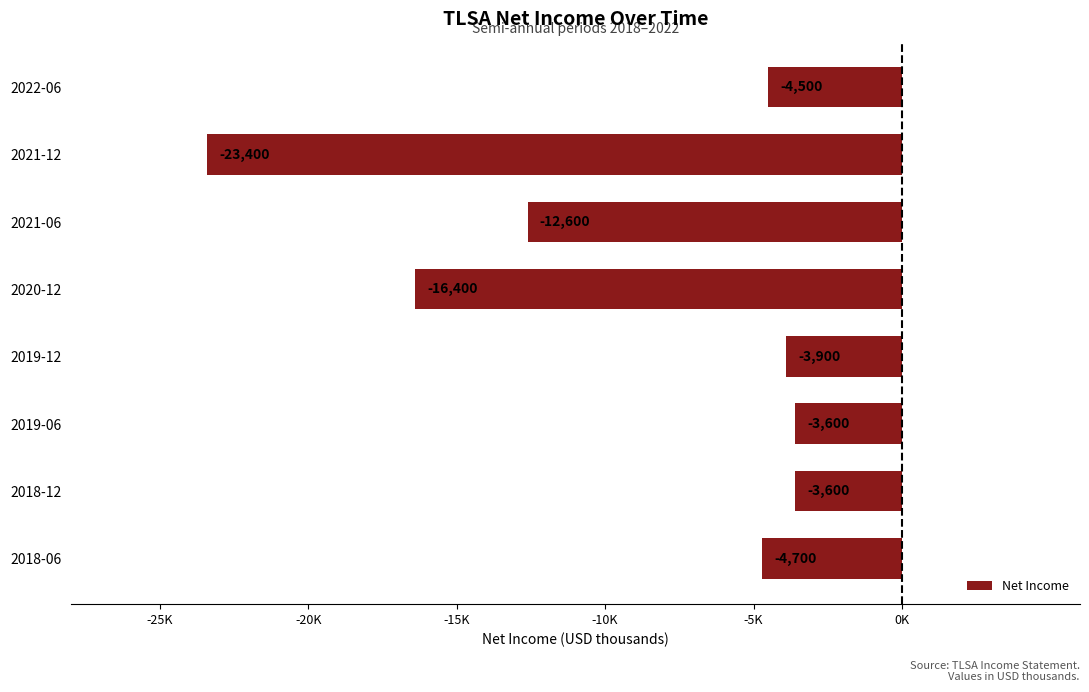

How many data points are less than -4500?

4